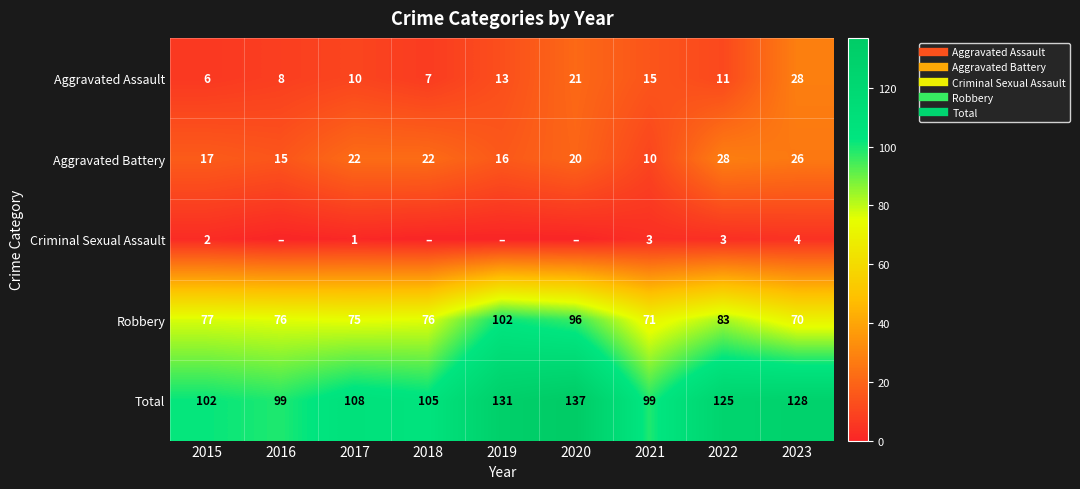

At which label is Total closest to 118?

2022